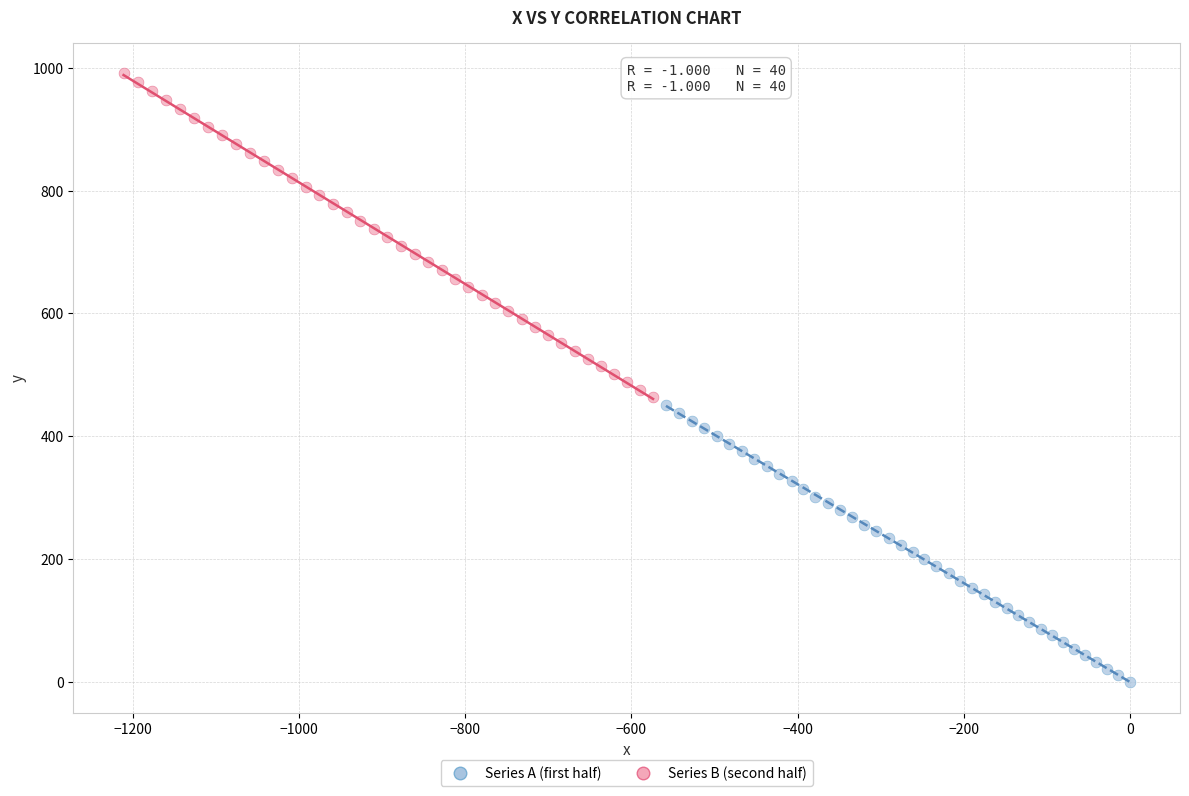

Which series has the widest spread of Y values?

Series B (second half)